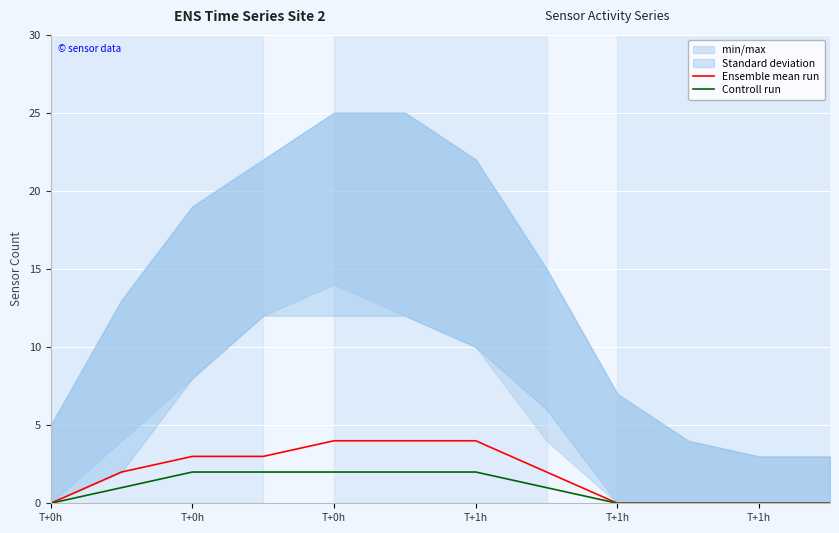

Is it true that Controll run equals -1 at T+1h?

False